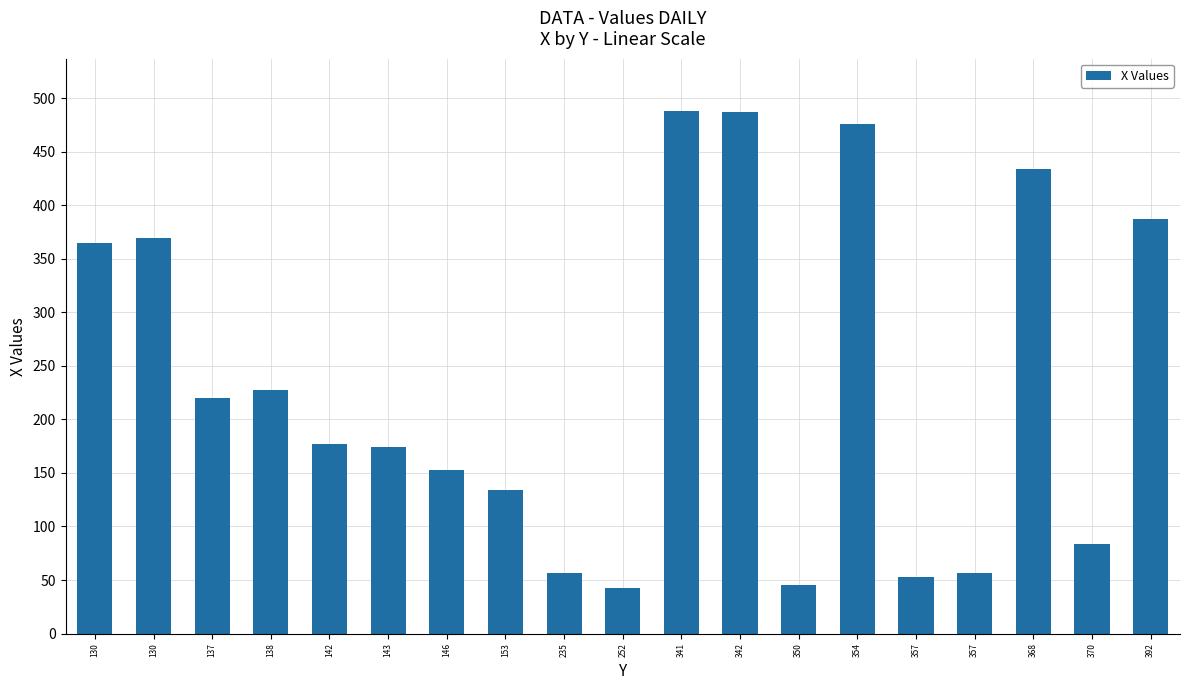

Which label corresponds to the largest value in the chart?

341